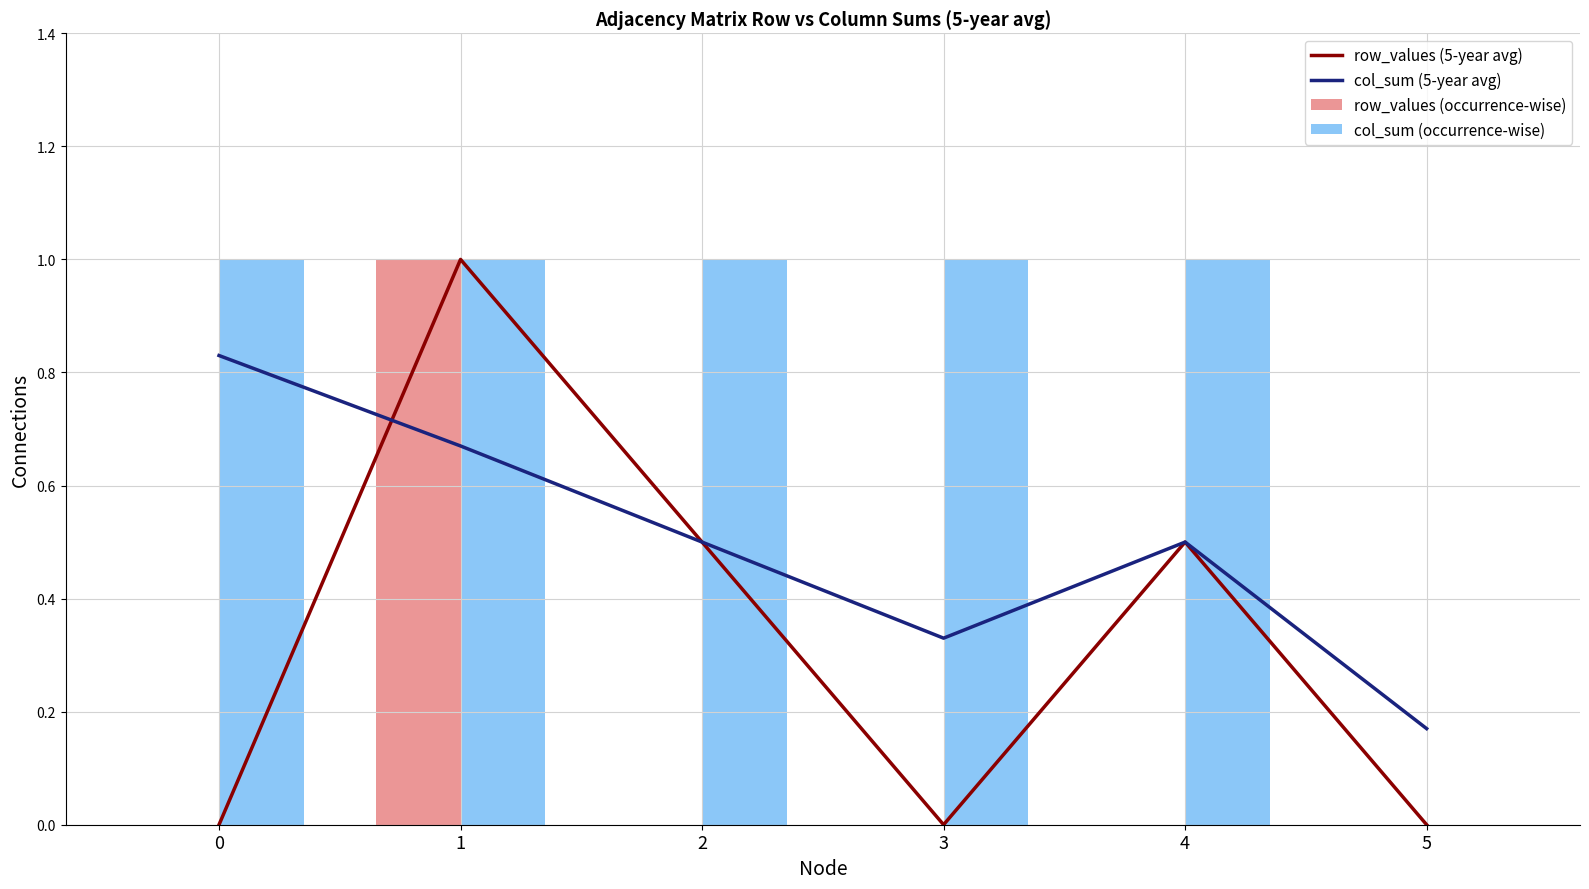

The col_sum (5-year avg) series shows 0.3 at 2. True or false?

False